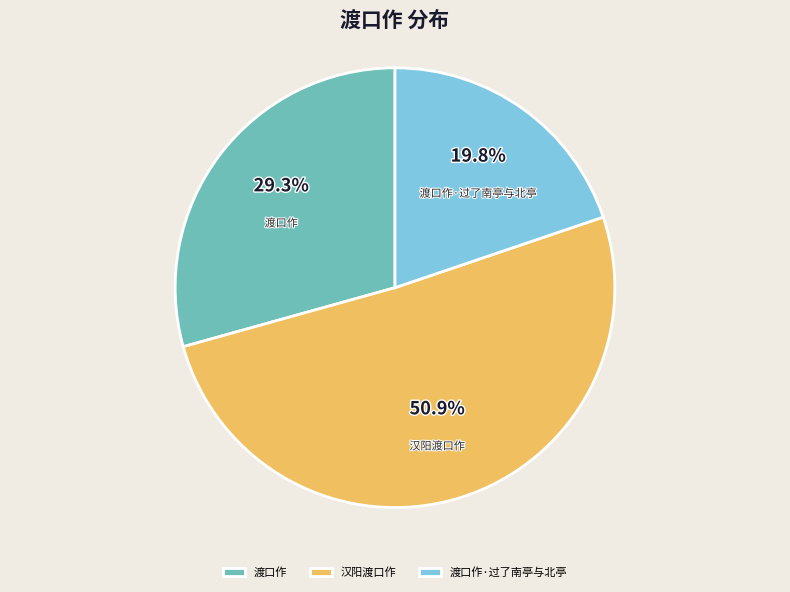

What percentage is the 汉阳渡口作 slice, to the nearest percent?

51%